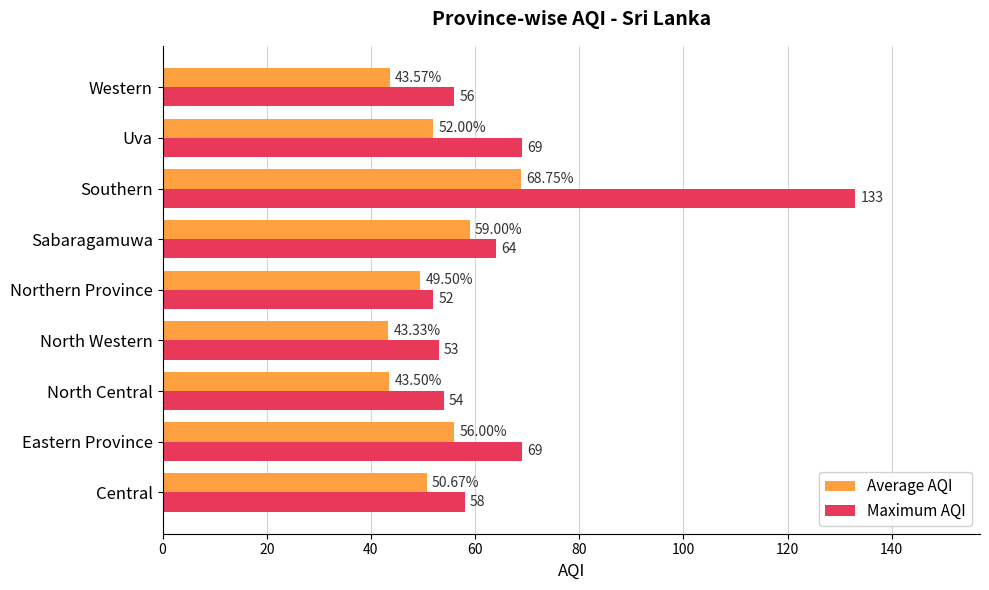

What are all the series names shown in the legend?

Average AQI, Maximum AQI